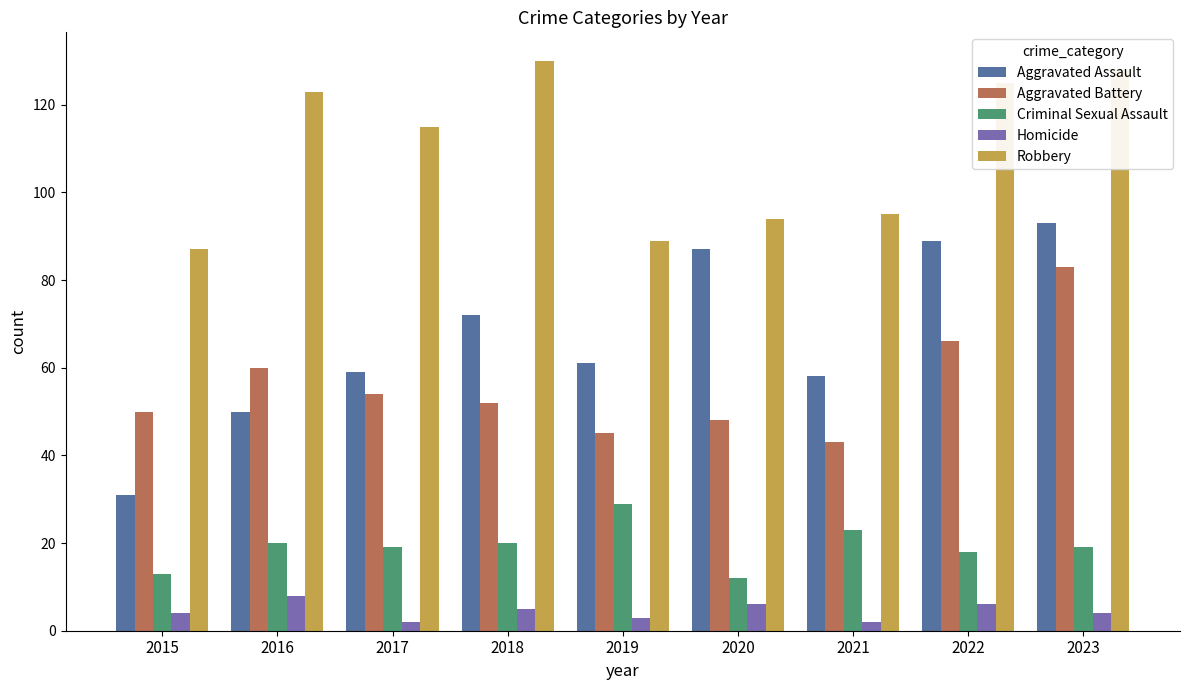

Rank the series by their maximum value, from lowest to highest.

Homicide, Criminal Sexual Assault, Aggravated Battery, Aggravated Assault, Robbery